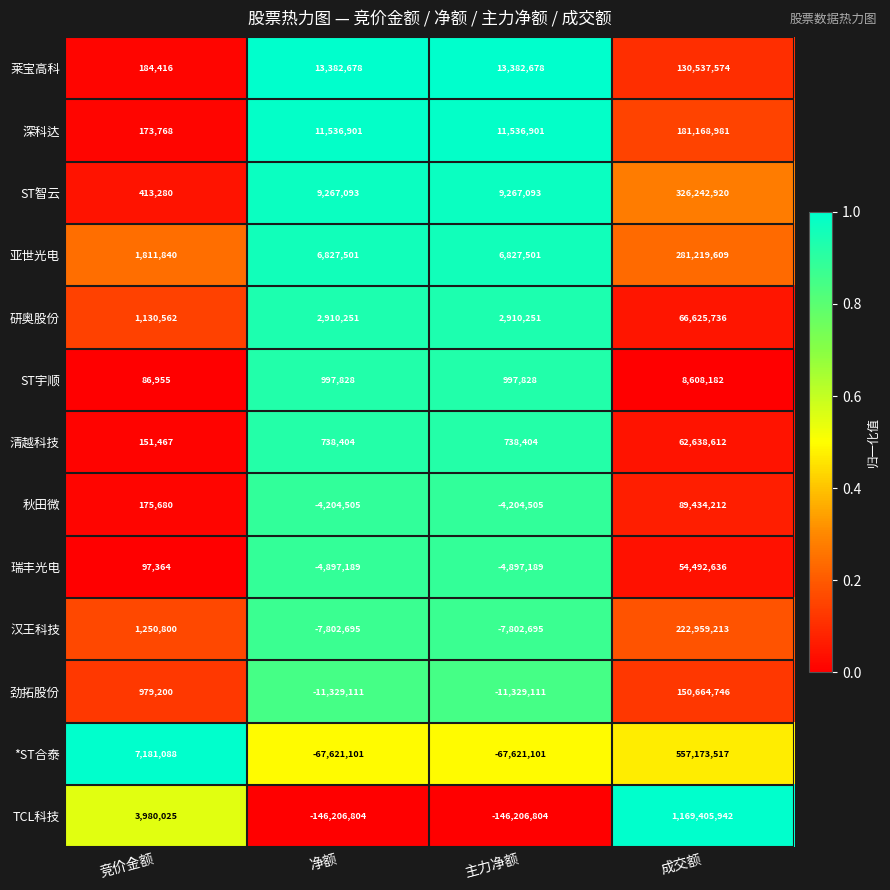

Count the number of categories in the chart.

4